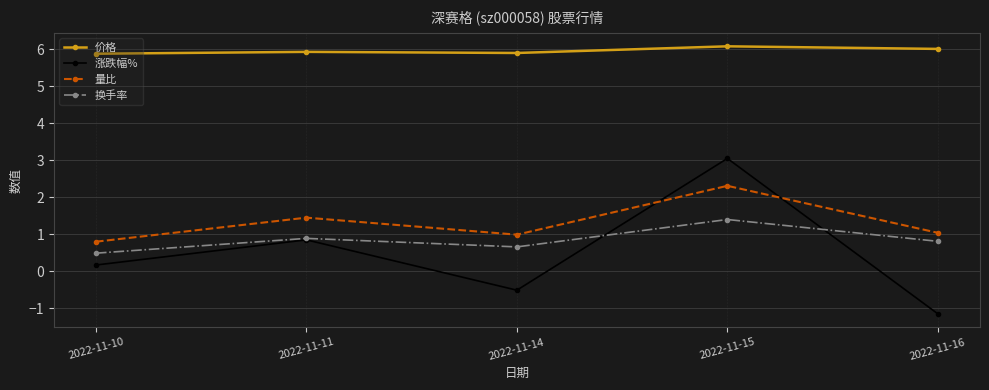

Where does the 涨跌幅% series first go above 0?

2022-11-10